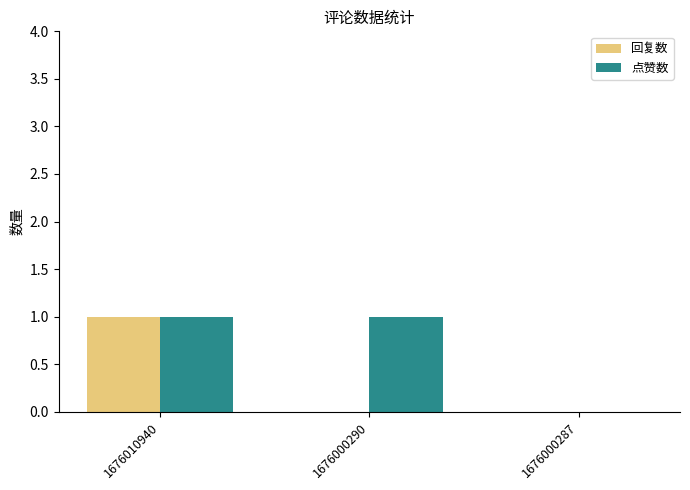

Where is 点赞数 nearest to the value 0?

1676000287